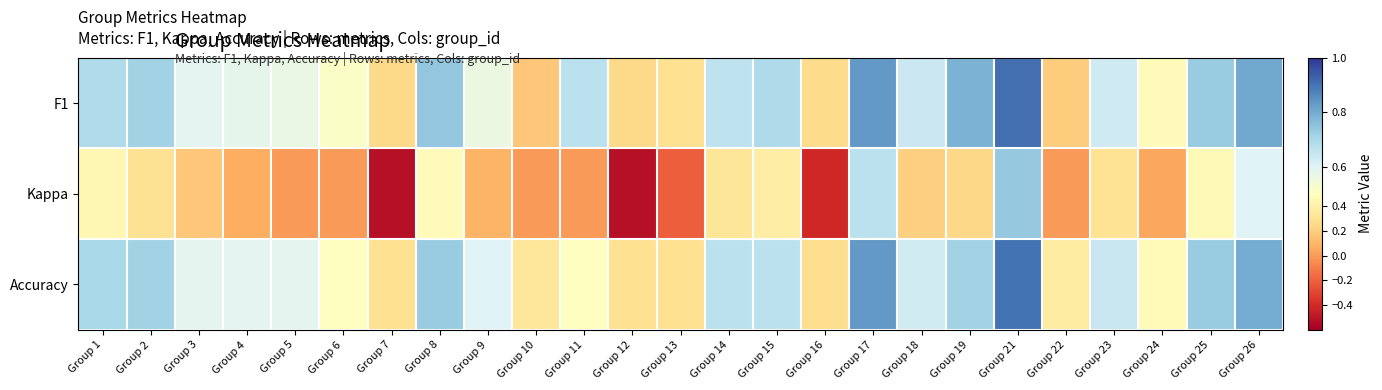

Rank the series by their maximum value, from lowest to highest.

Kappa, Accuracy, F1